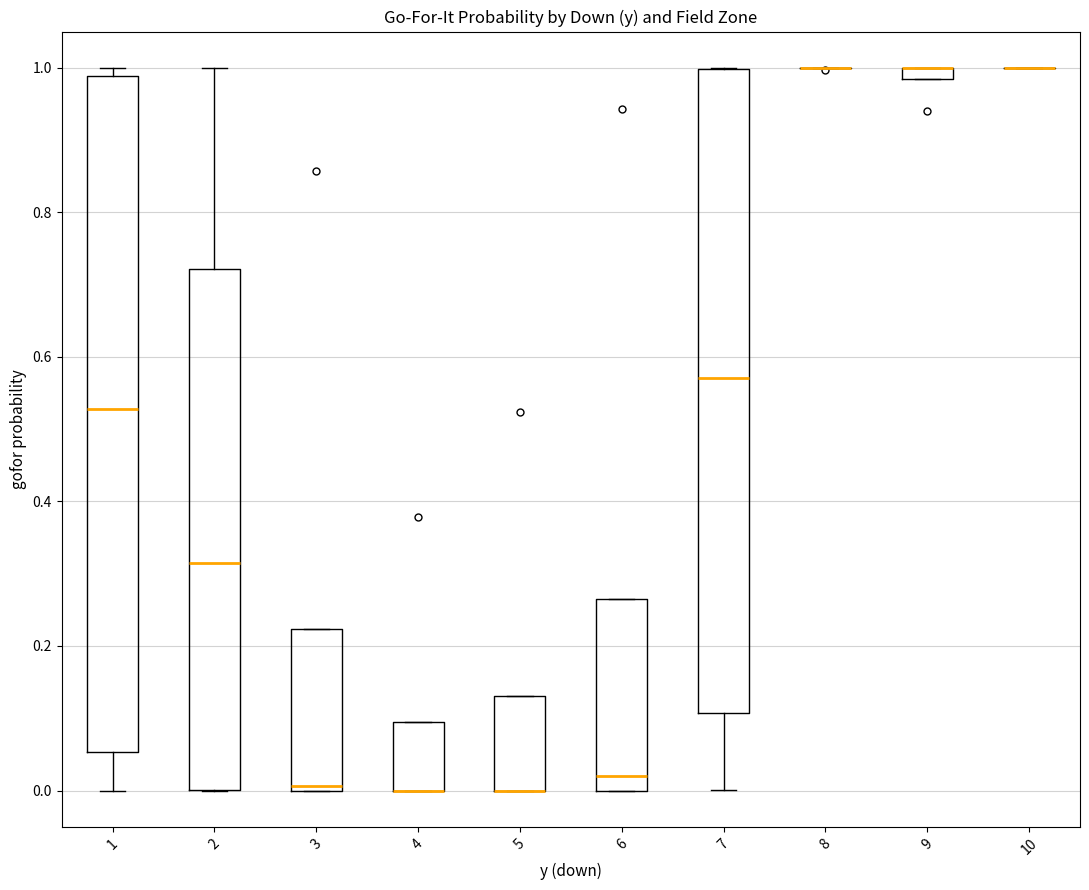

Which box is the tallest, from its lower edge to its upper edge?

1